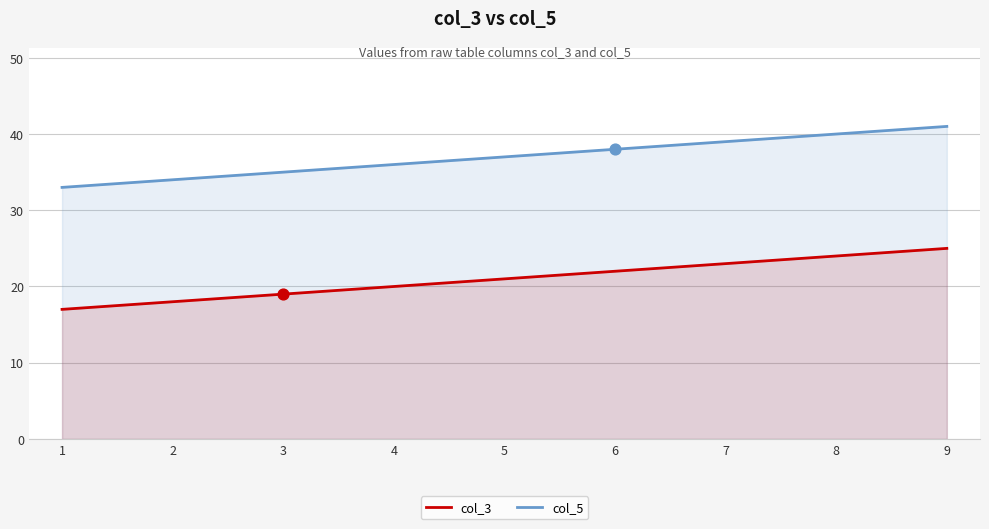

Which series contains the highest Y value?

col_5